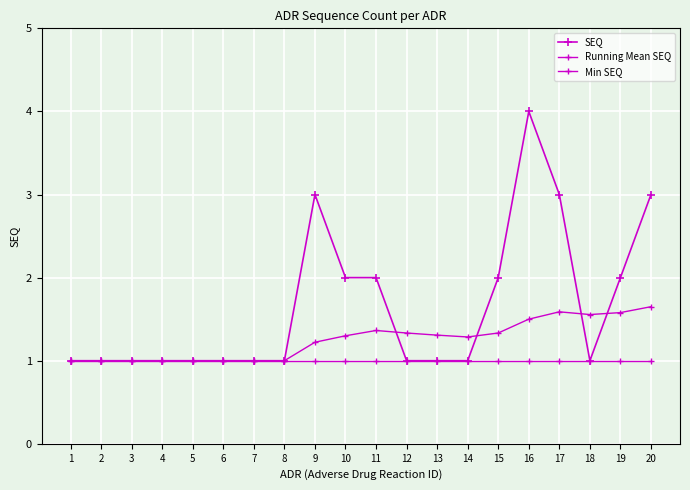

How many Running Mean SEQ values are between 1 and 2?

20